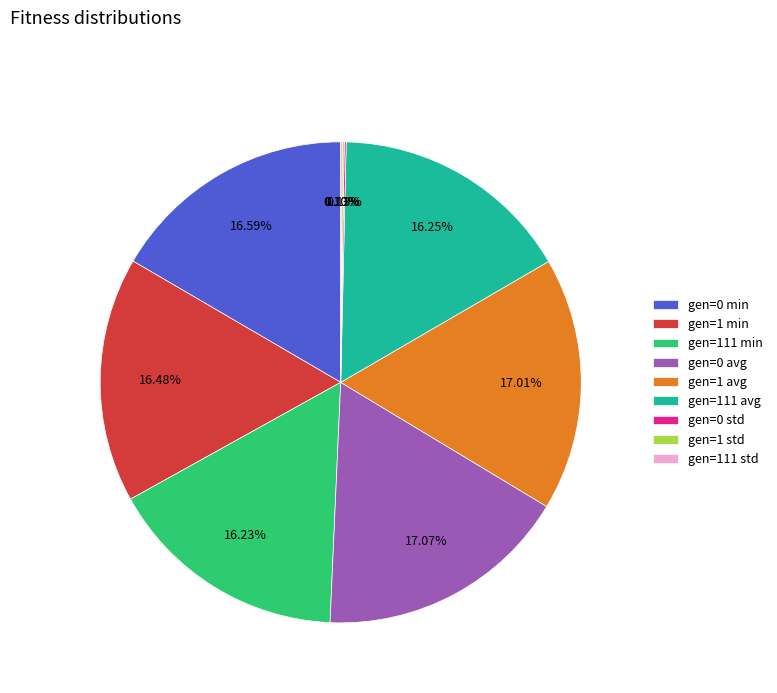

To the nearest percent, what is the average slice percentage?

11%